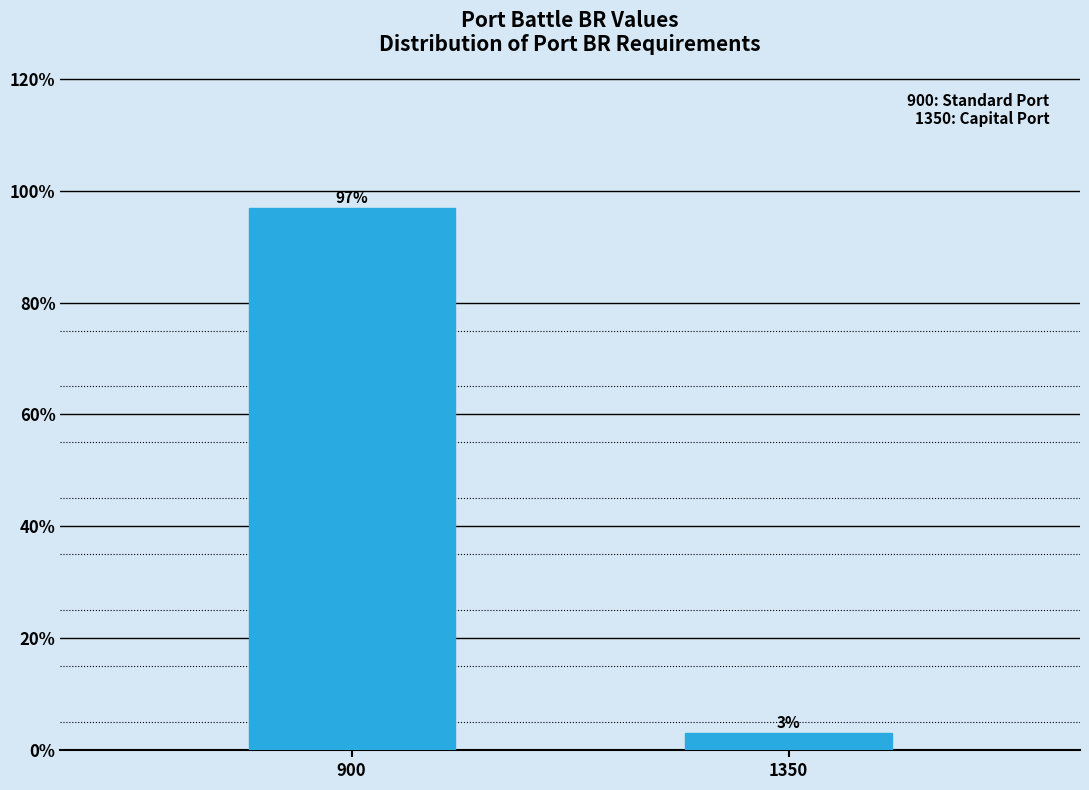

What is the value of the 1st bar from the left?

96.9